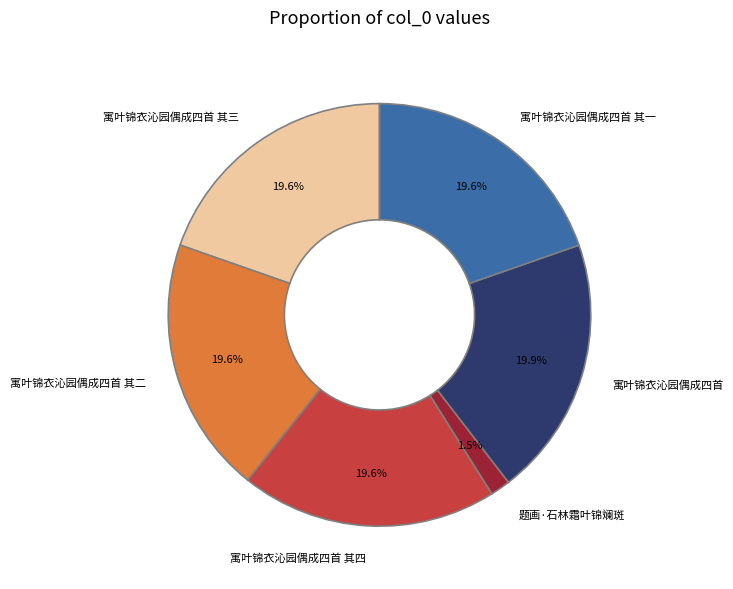

What is the smallest slice in the pie chart?

题画·石林霜叶锦斓斑